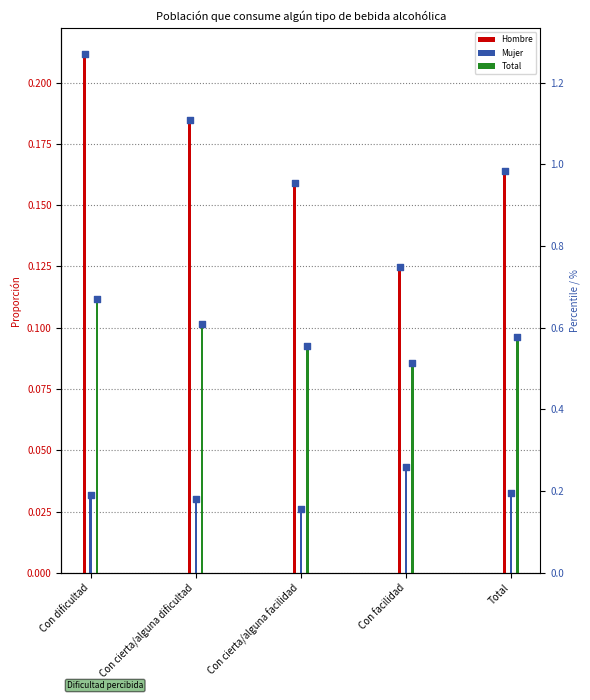

What are all the series names shown in the legend?

Hombre, Mujer, Total